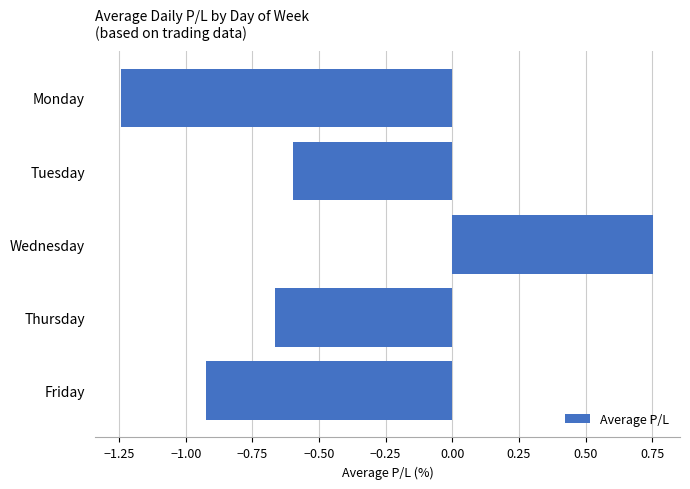

How many series are shown in this chart?

1